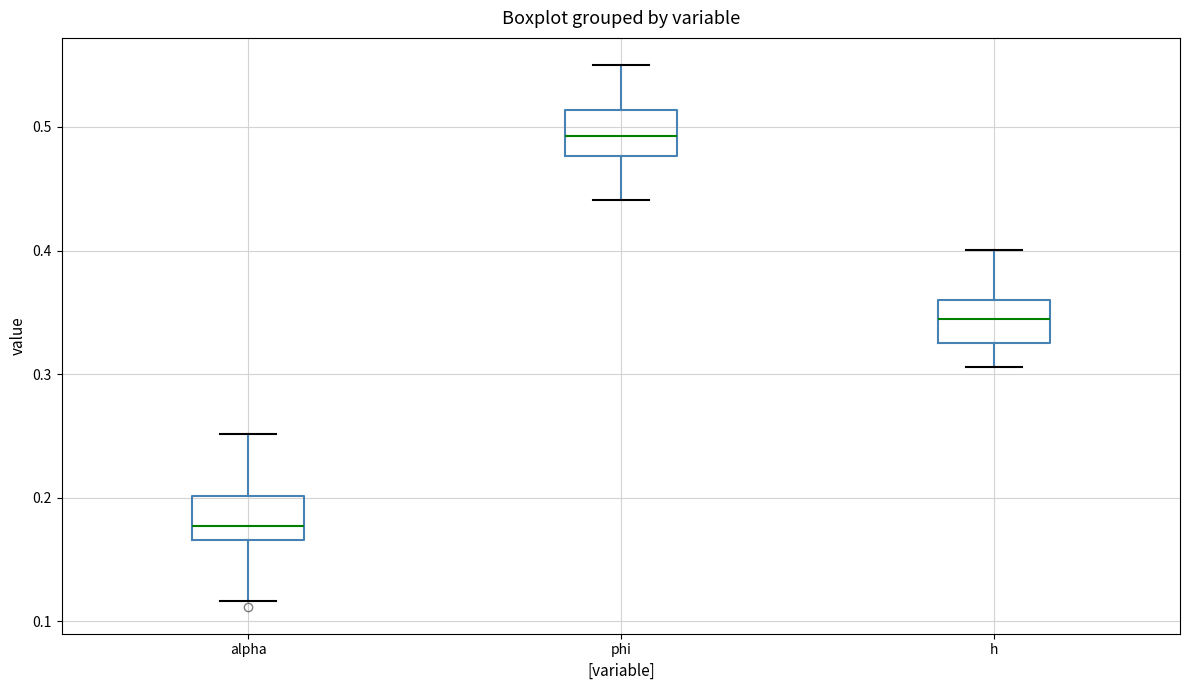

Which box has the highest median line?

phi